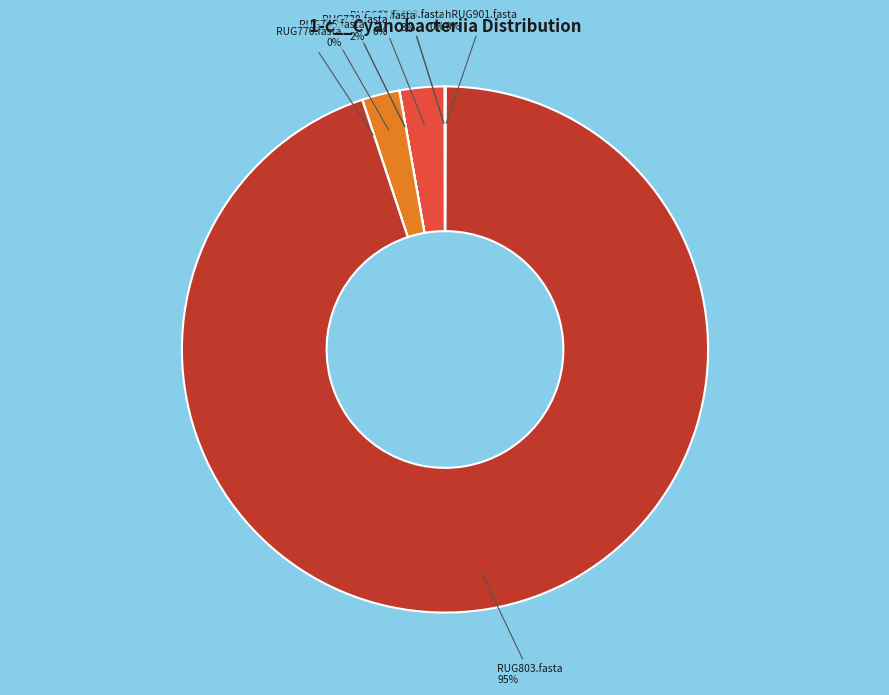

The RUG621.fasta slice represents 3% of the pie. True or false?

True